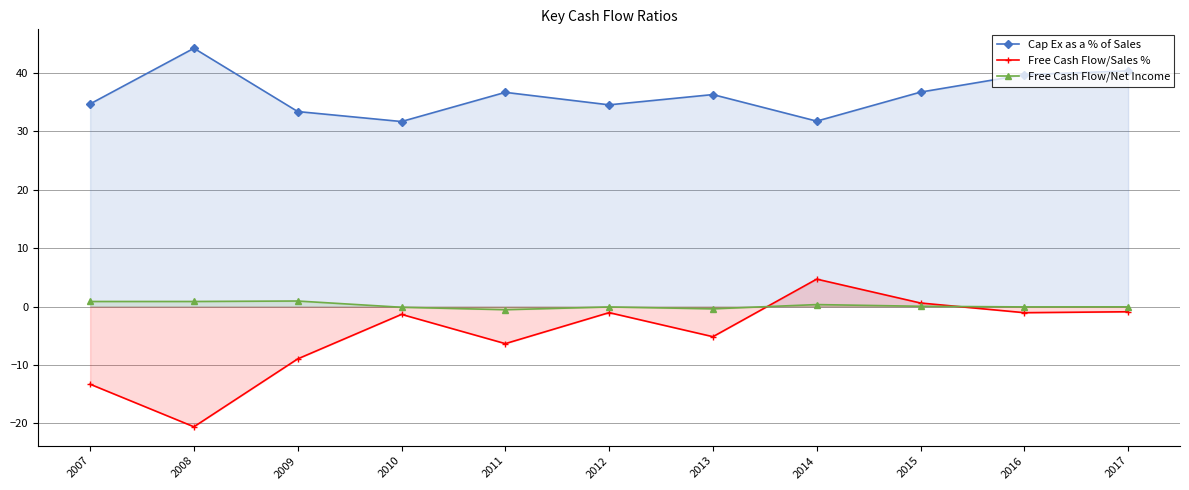

At which category is the sum across all series the highest?

2017